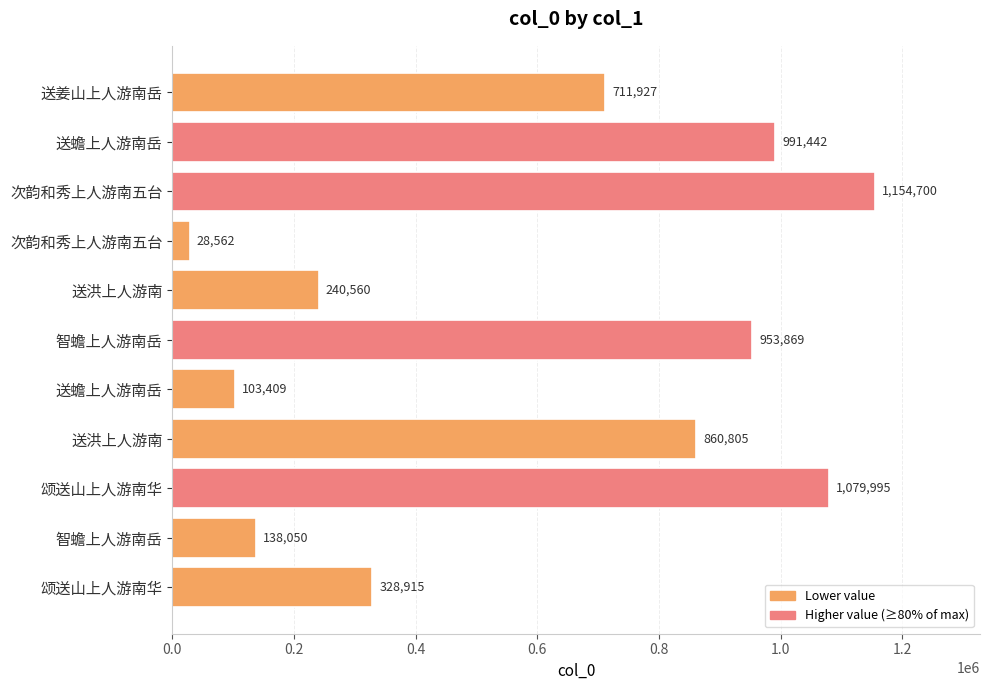

How many values are below 711927?

5